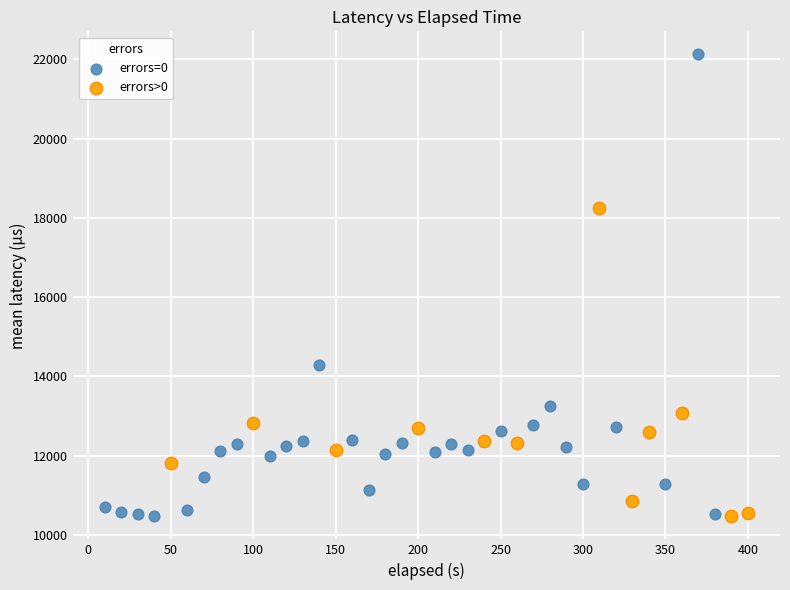

What are all the series names shown in the legend?

errors=0, errors>0